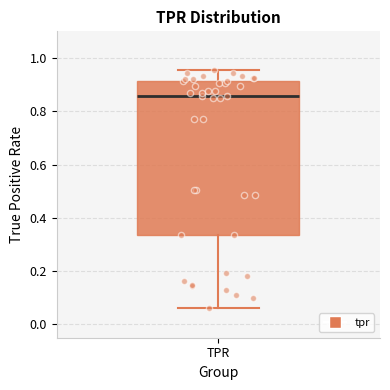

Transcribe this box plot: give where the median line is, the range the box spans, and where the two whiskers end, as read against the y-axis. The values are not printed on the chart, so give them approximately, as read against the axis.

median 0.86, box 0.34 to 0.92, whiskers 0.06 to 0.96